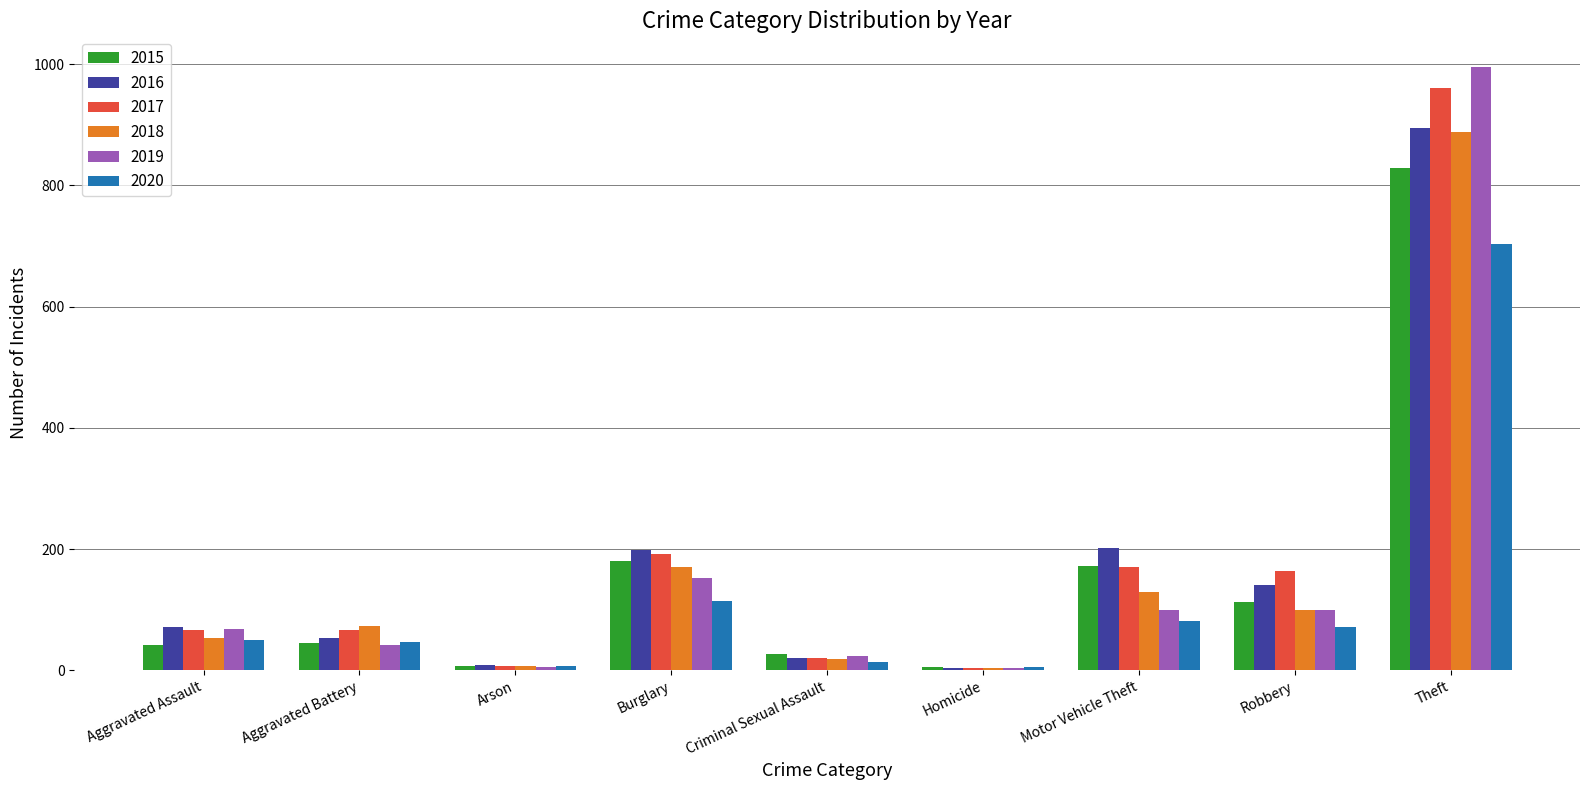

Is it true that 2017 equals 192 at Burglary?

True